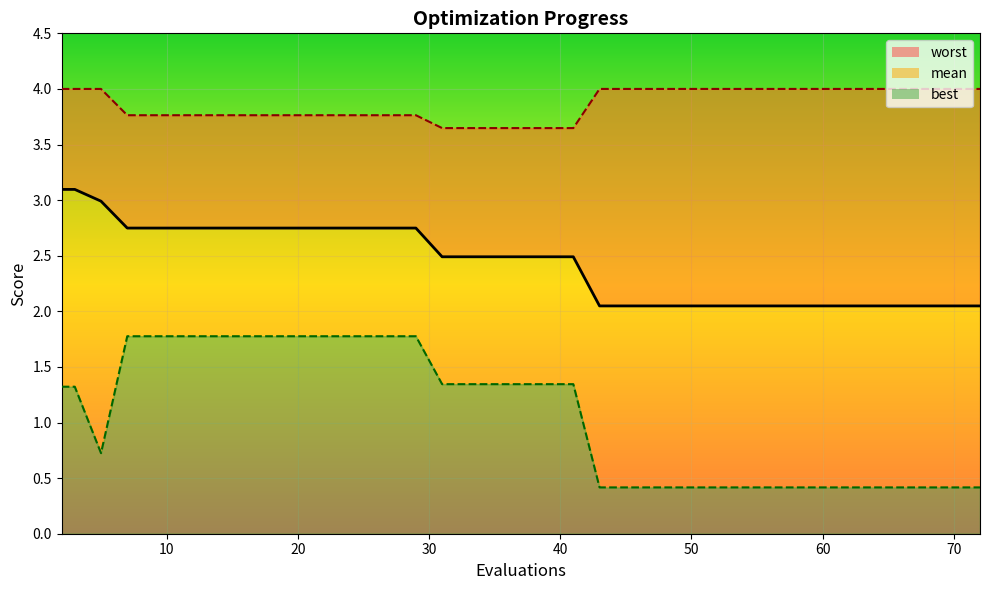

What is the value of the 20th point from the left?

2.5